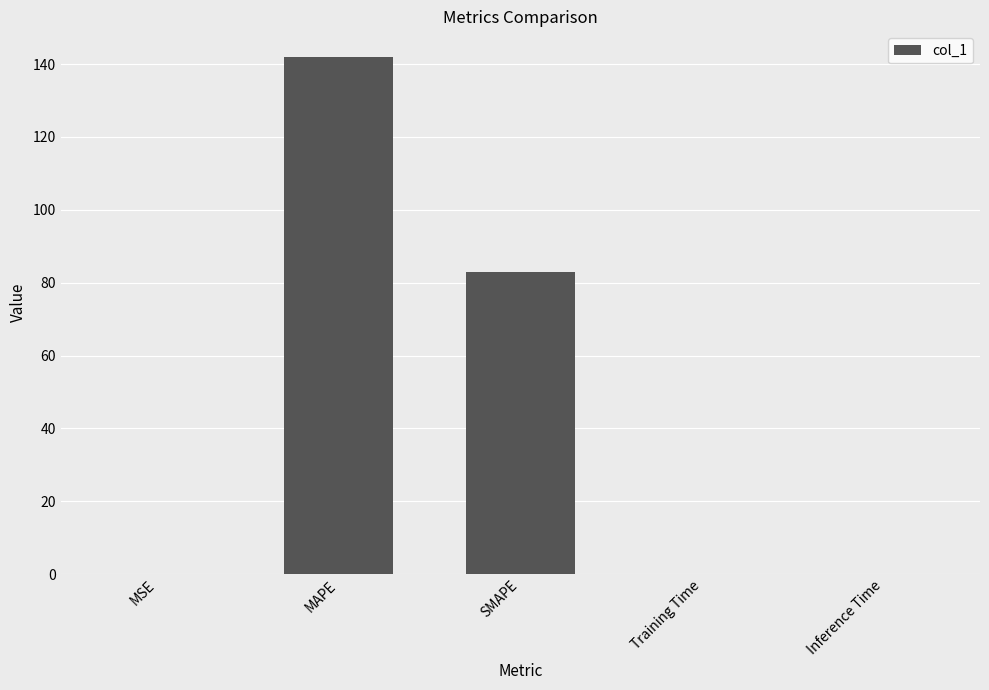

Which has a higher value, MSE or SMAPE?

SMAPE